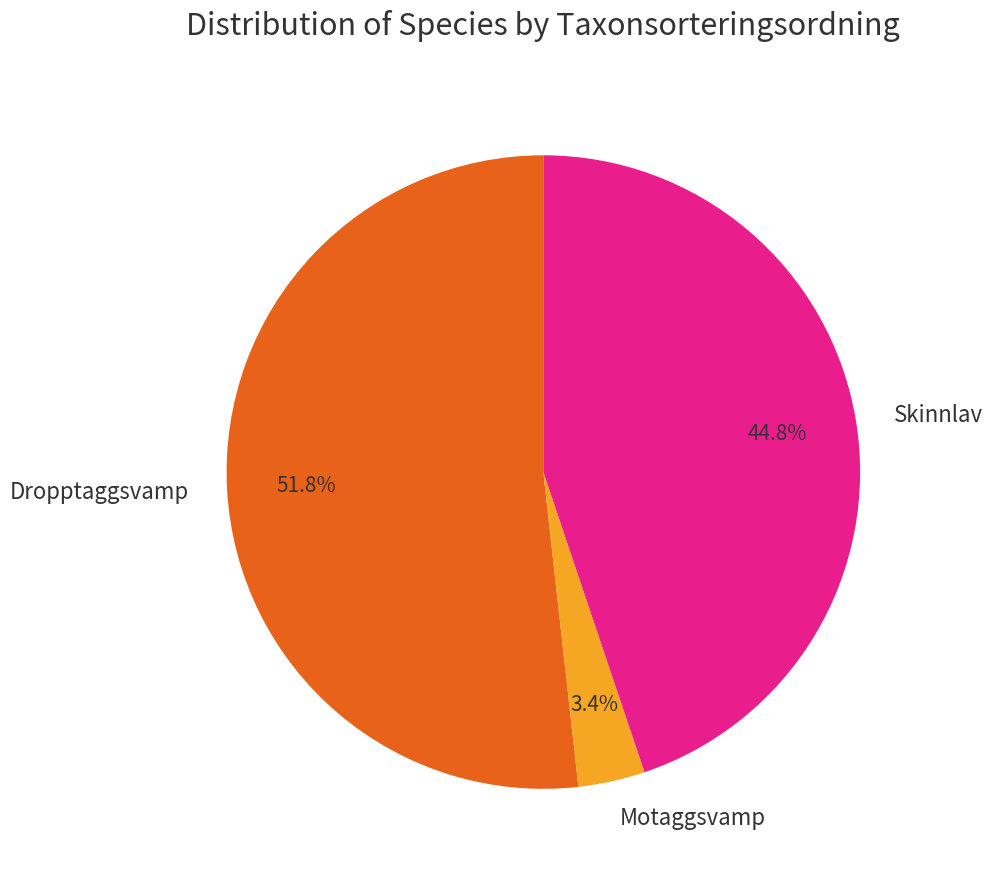

Rank the categories by value from highest to lowest.

Dropptaggsvamp, Skinnlav, Motaggsvamp